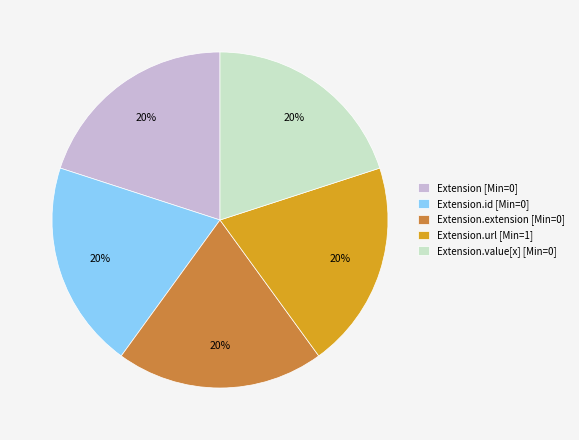

Count the number of slices in the pie.

5